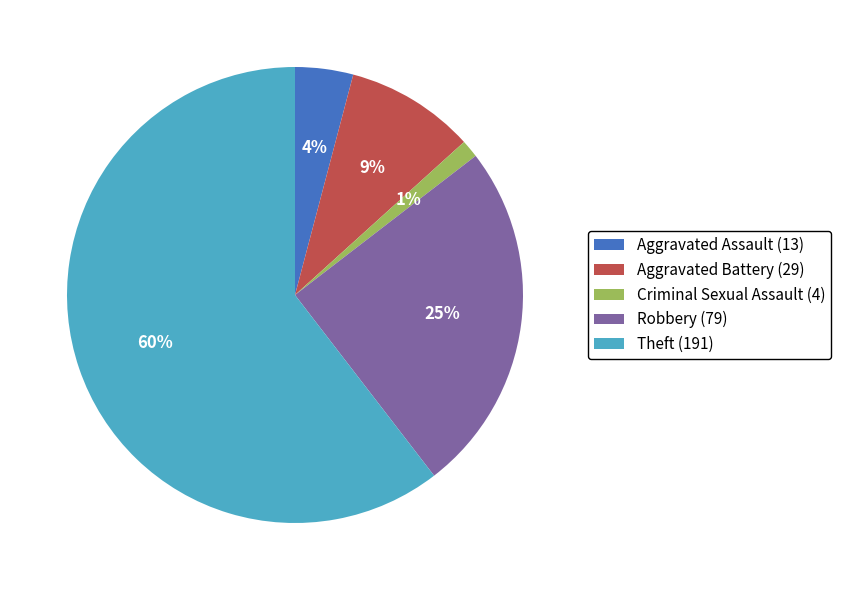

True or false: Robbery (79) accounts for 33% of the total.

False